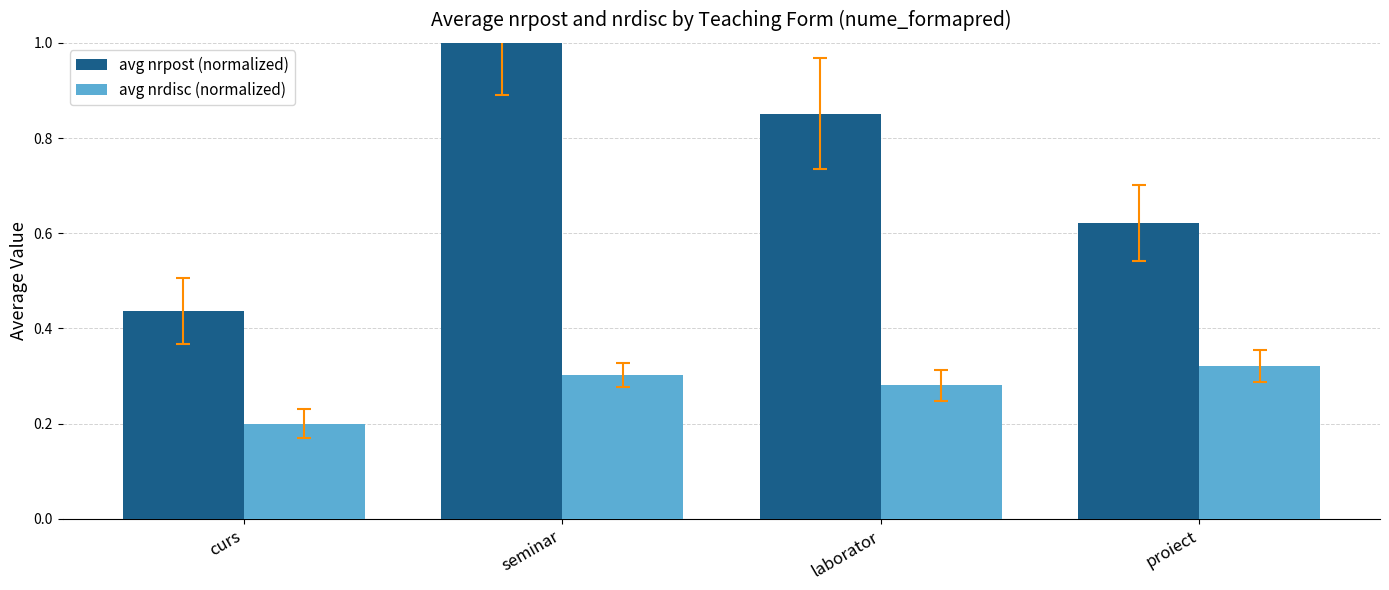

What is the sum of the avg nrpost (normalized) values at proiect and curs?

1.1